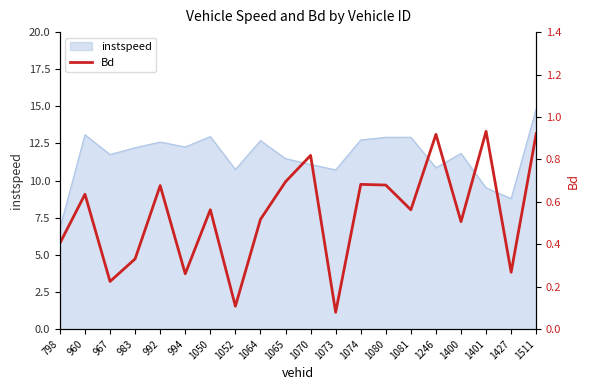

Which category has the highest value across all series?

1401